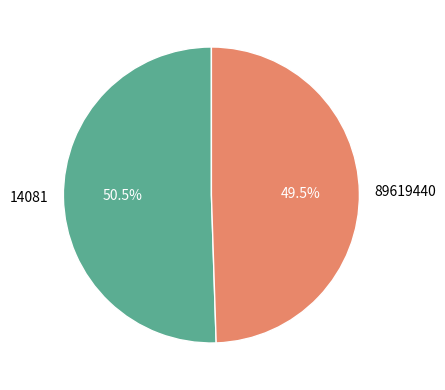

Between 14081 and 89619440, which is larger?

14081